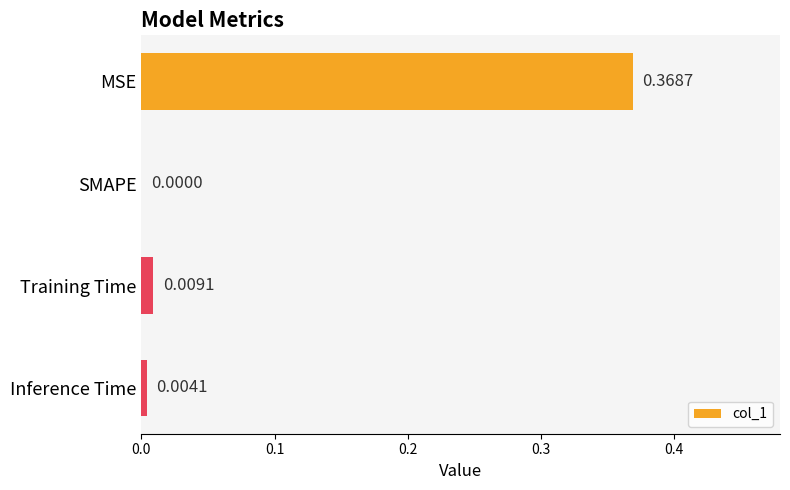

At which category does the chart reach its peak across all series?

MSE